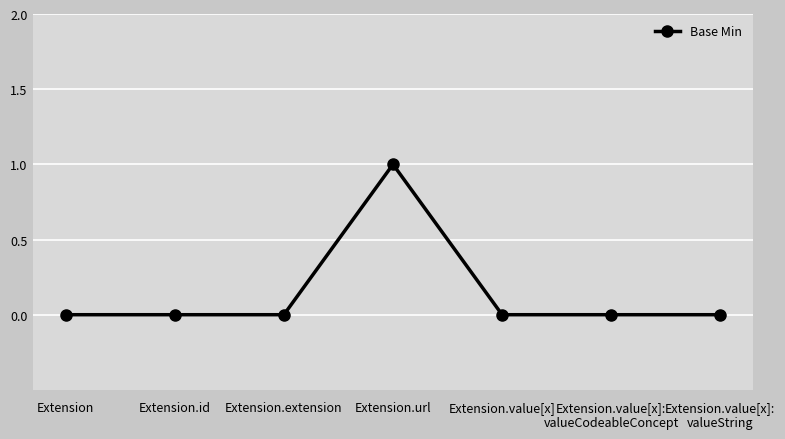

How many values are between 0 and 1?

7